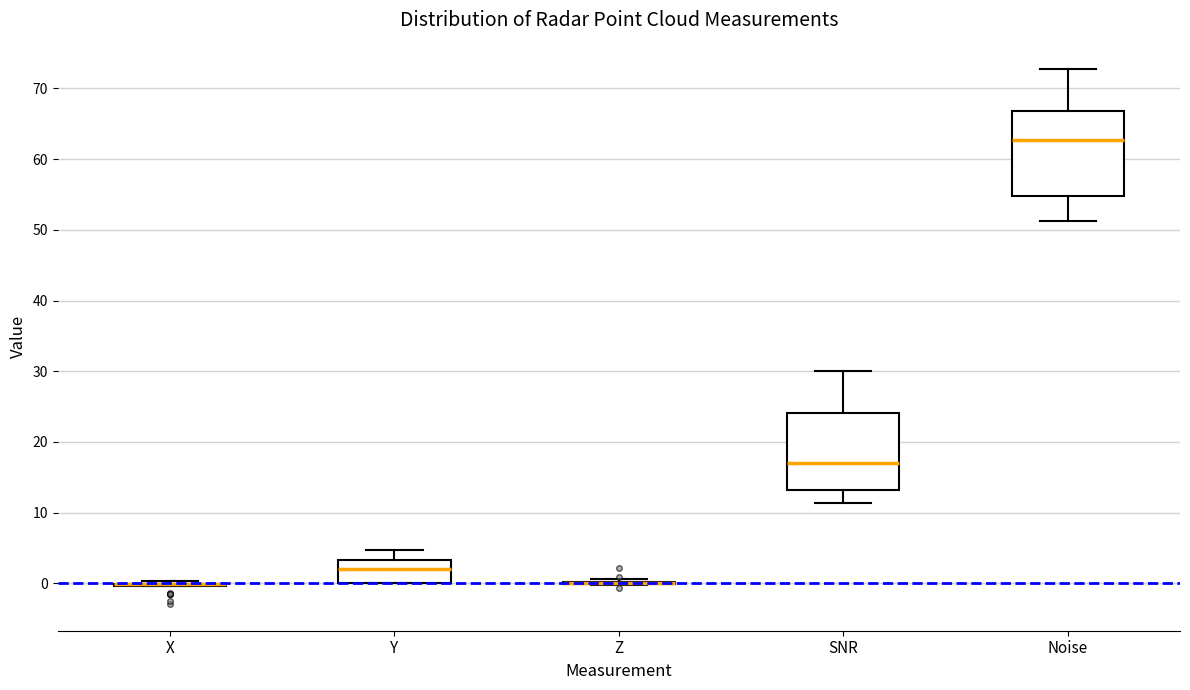

Which box is the tallest, from its lower edge to its upper edge?

Noise